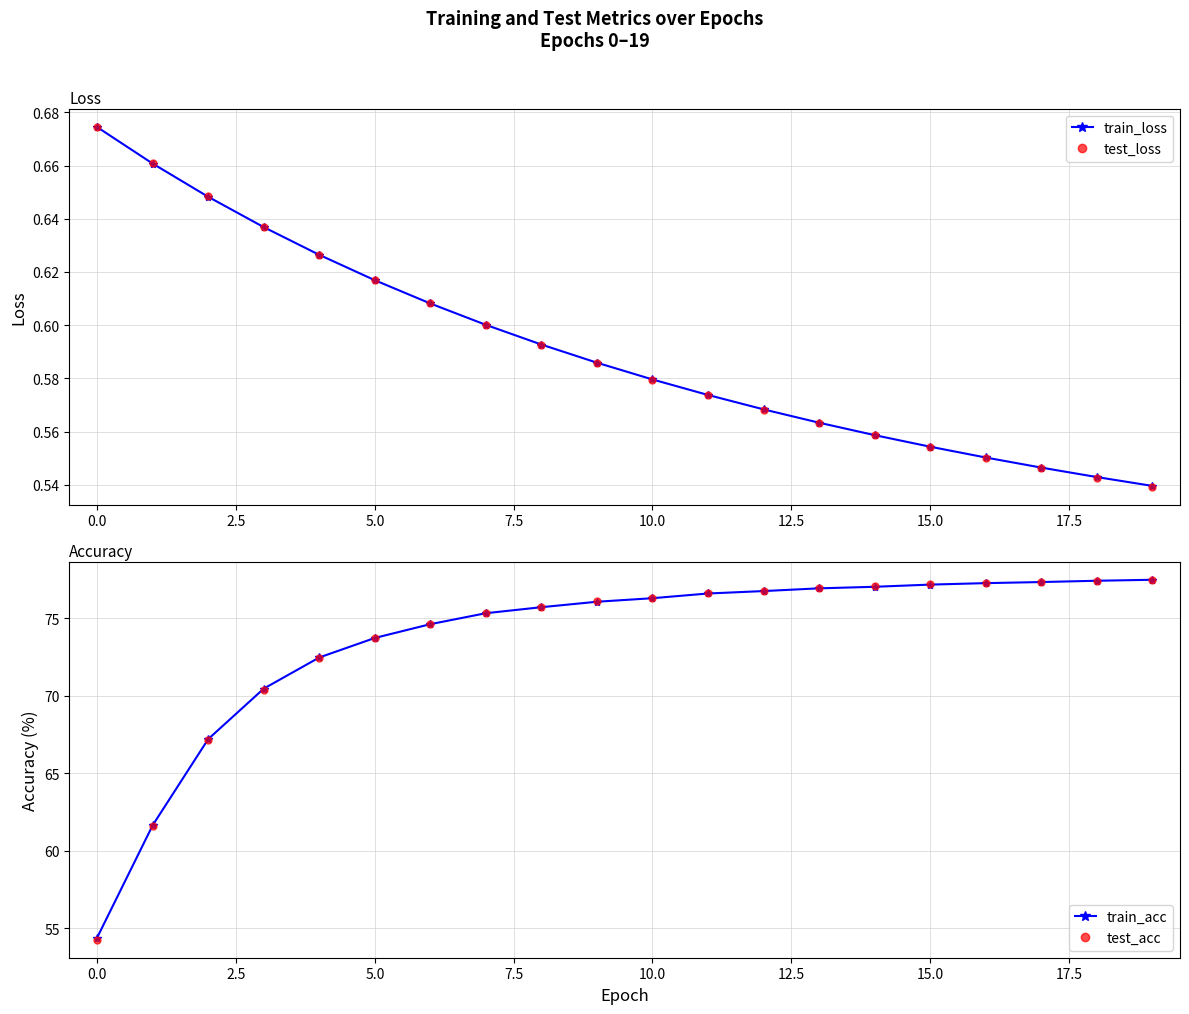

True or false: test_loss and train_acc cross at least once.

False